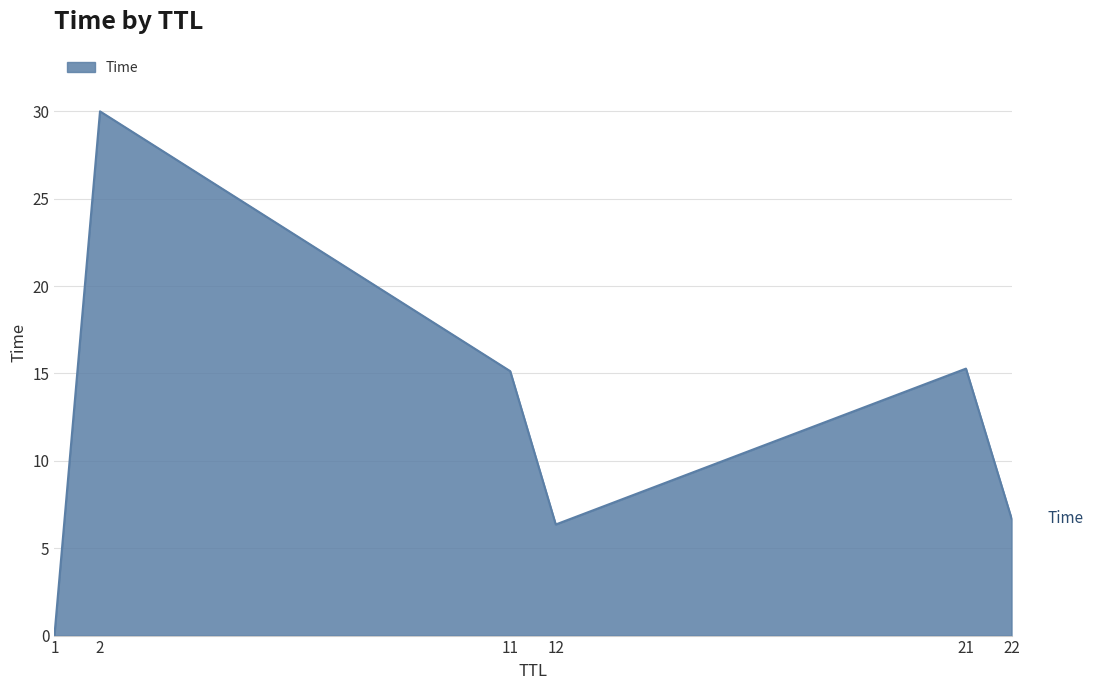

How many lines are shown in the chart?

1